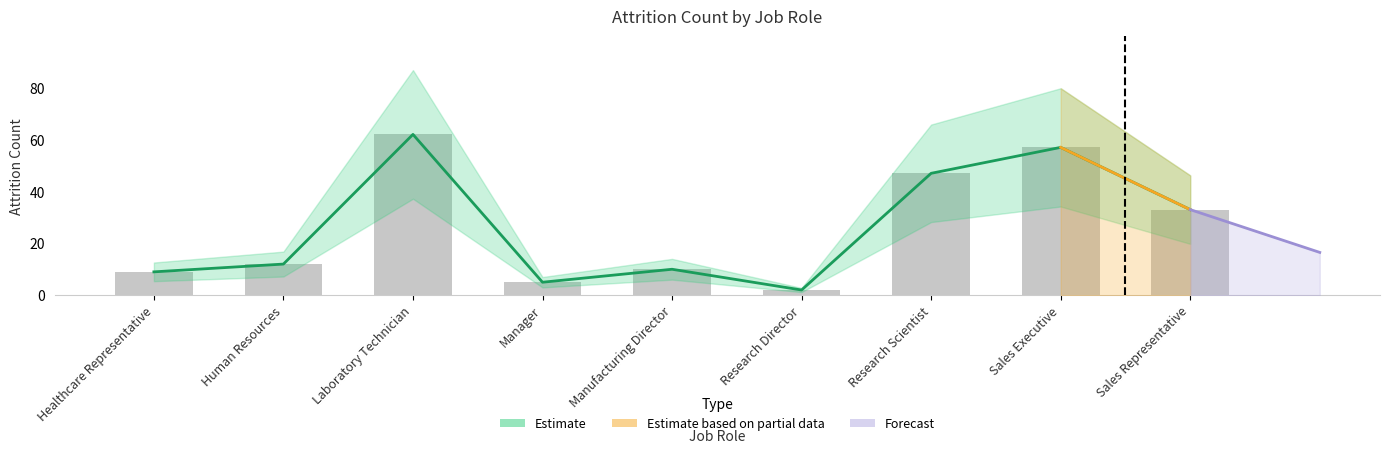

True or false: the data shows 5 at Manager.

True